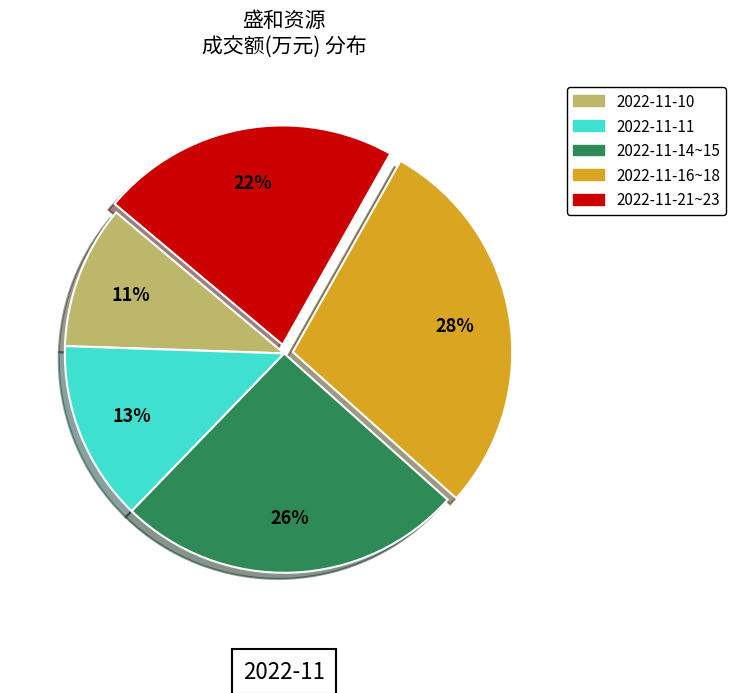

Does any single category account for the majority?

No